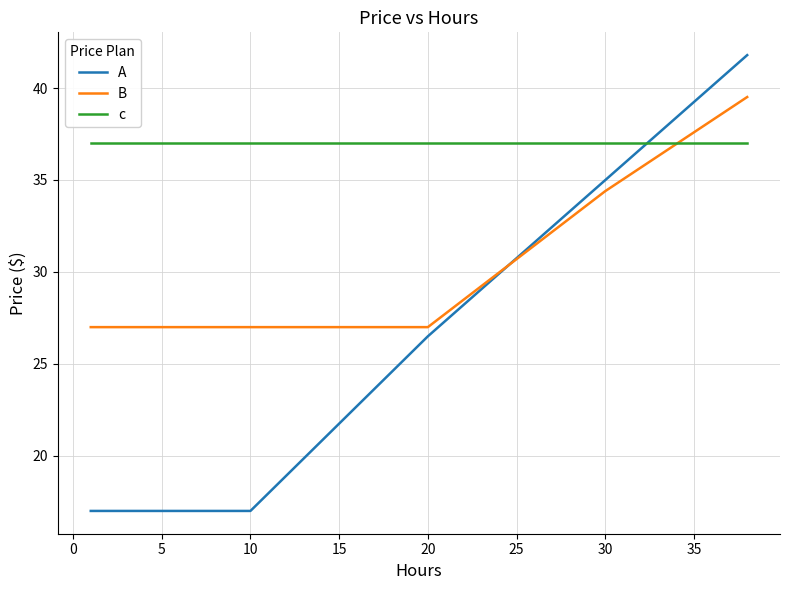

How many lines are shown in the chart?

3